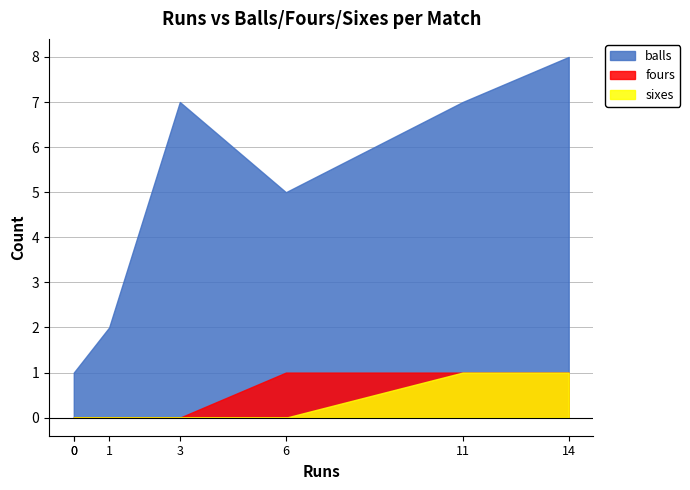

What is the spread (max minus min) of values at 3?

7